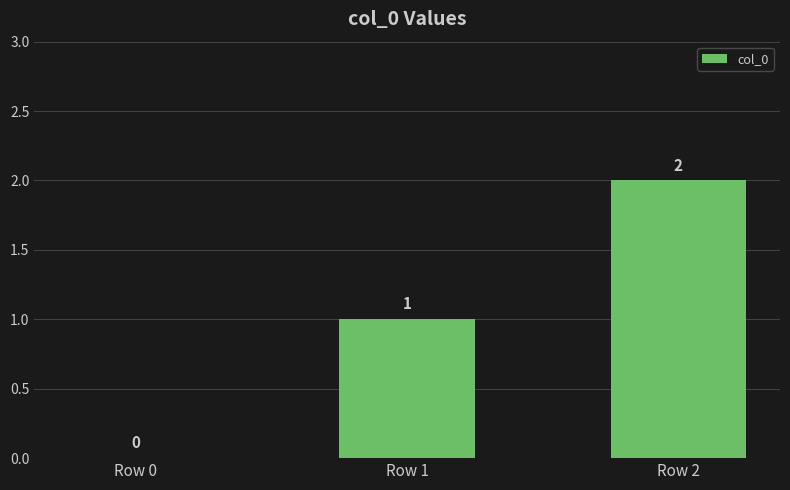

Reading right to left, list all the values displayed in this chart.

2	1	0